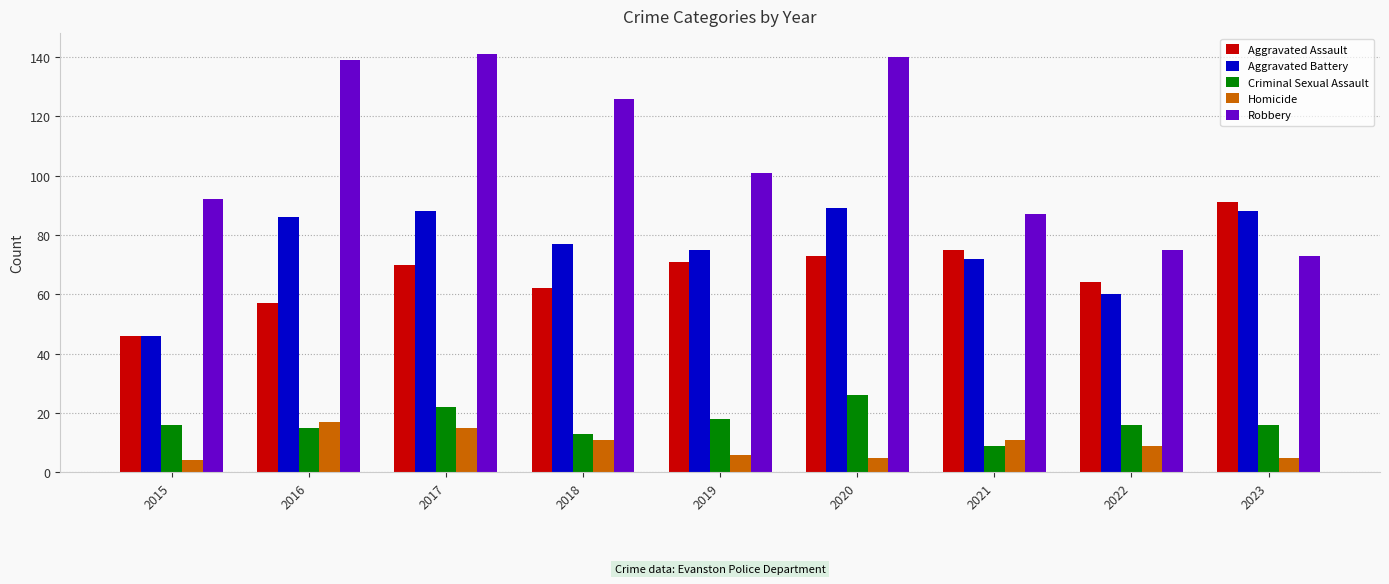

What is the greatest value displayed?

141